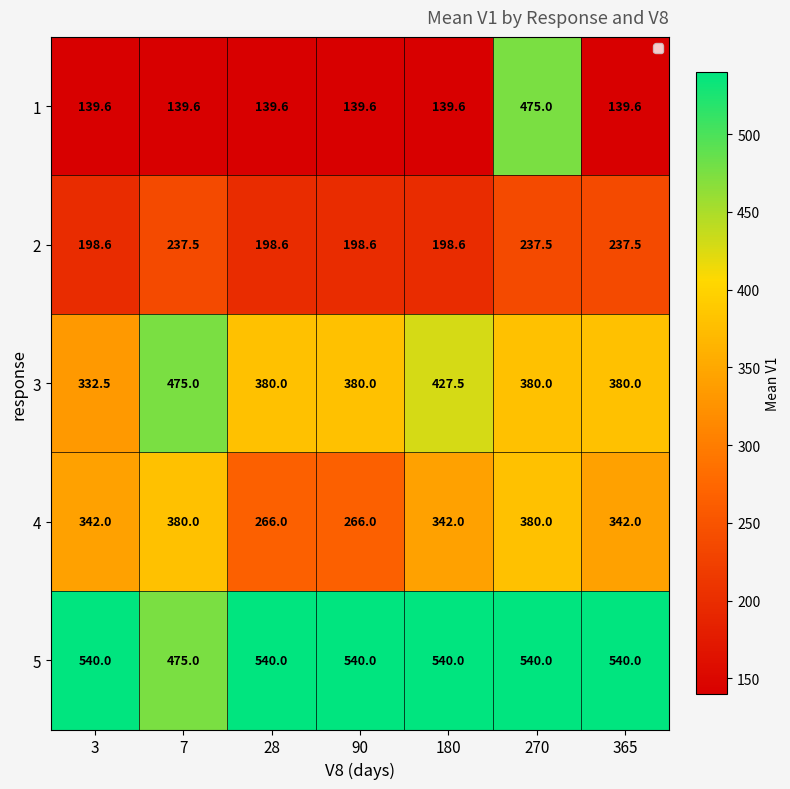

Which series has the largest range (max minus min)?

1